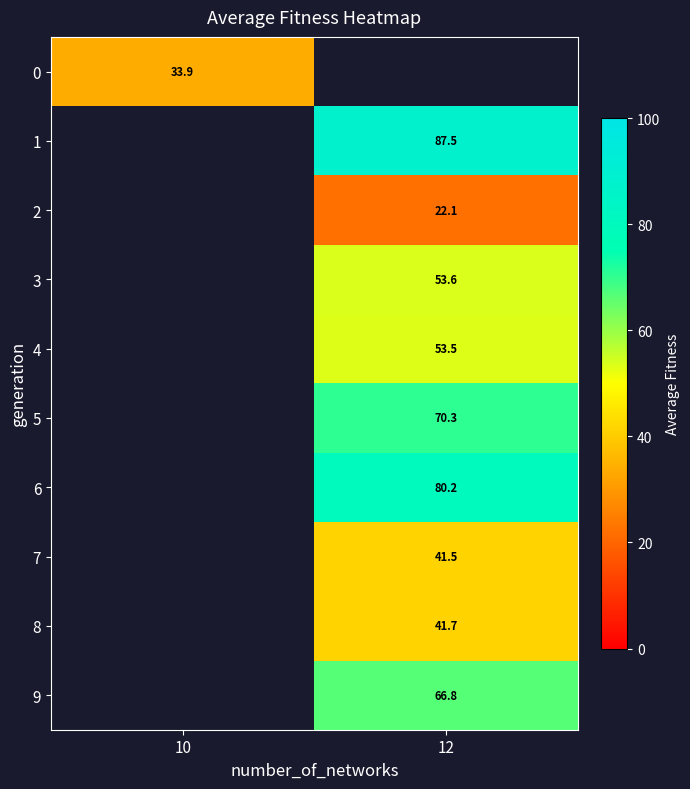

How many data points does each series have?

2